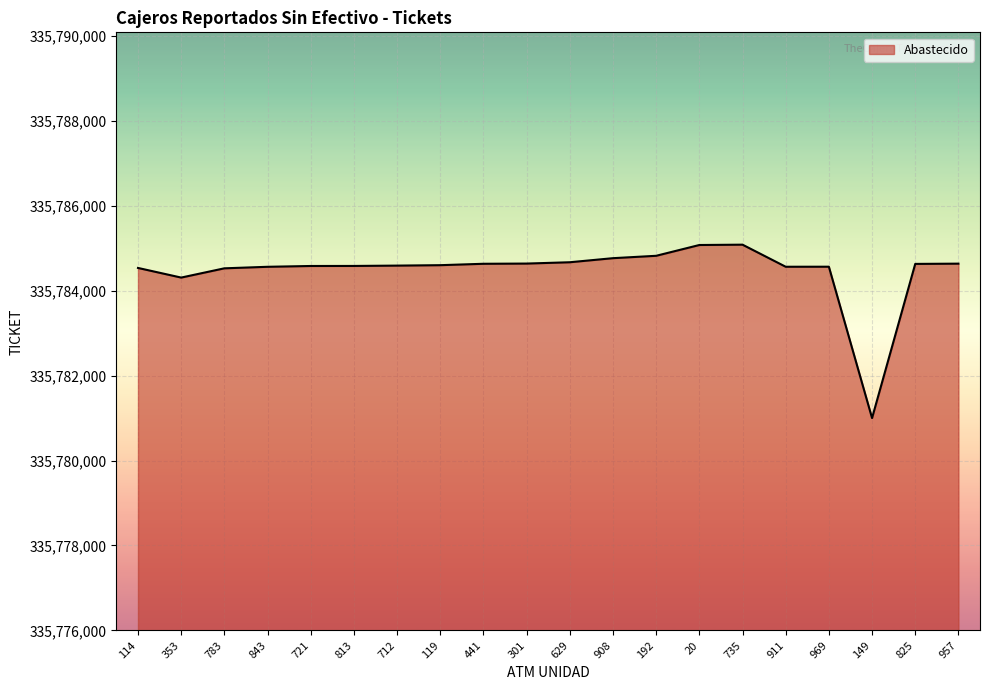

Count the number of data series in this chart.

1